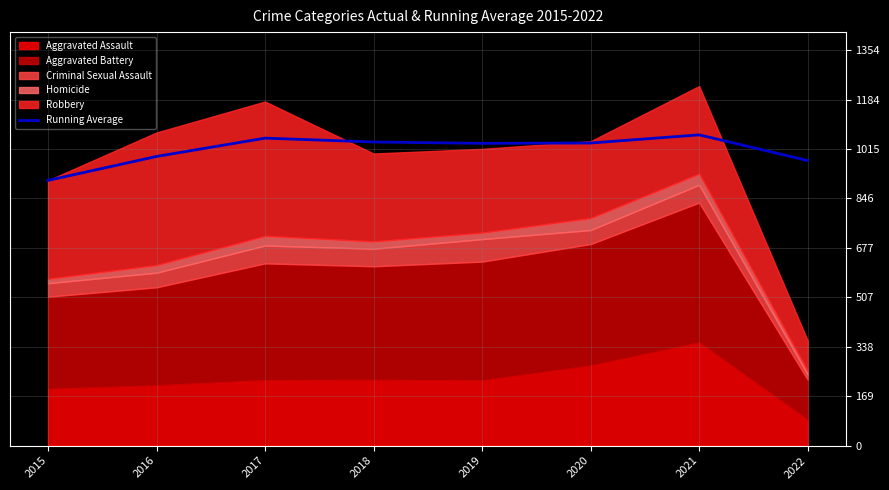

What is the difference between the values at 2021 and 2015?

155.9